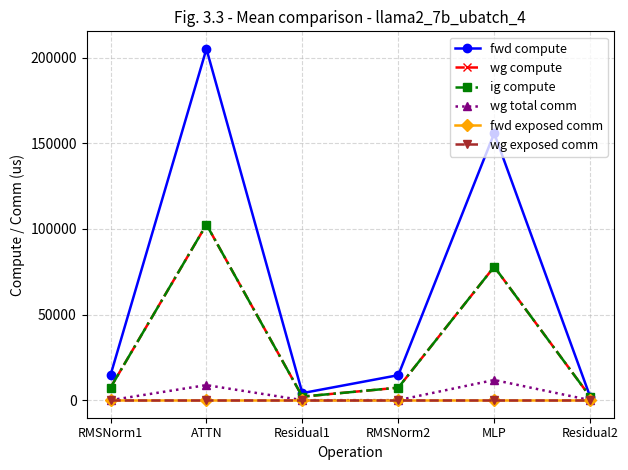

Is this an area chart (filled region under the line)?

No